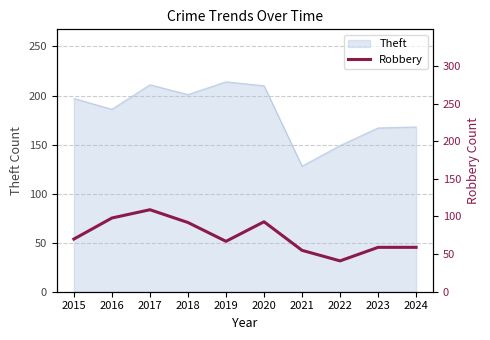

Between 2021 and 2017, which is larger?

2017